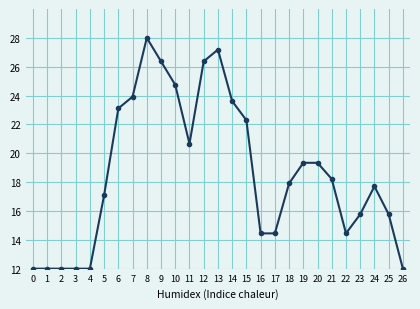

Read the value at 25.

15.8